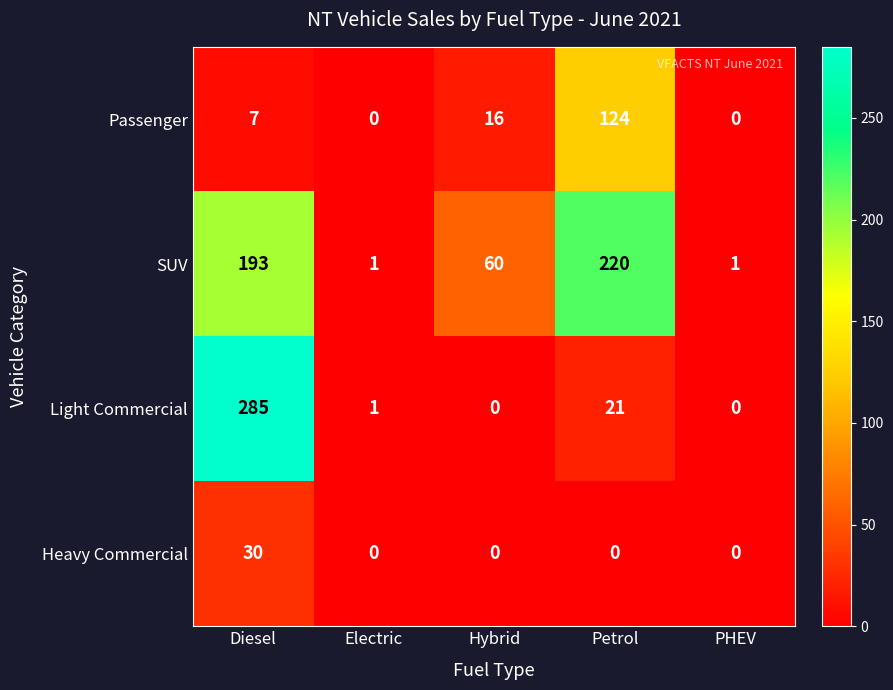

Reading left to right, extract all data points from this chart.

Passenger: Diesel=7	Electric=0	Hybrid=16	Petrol=124	PHEV=0
SUV: Diesel=193	Electric=1	Hybrid=60	Petrol=220	PHEV=1
Light Commercial: Diesel=285	Electric=1	Hybrid=0	Petrol=21	PHEV=0
Heavy Commercial: Diesel=30	Electric=0	Hybrid=0	Petrol=0	PHEV=0